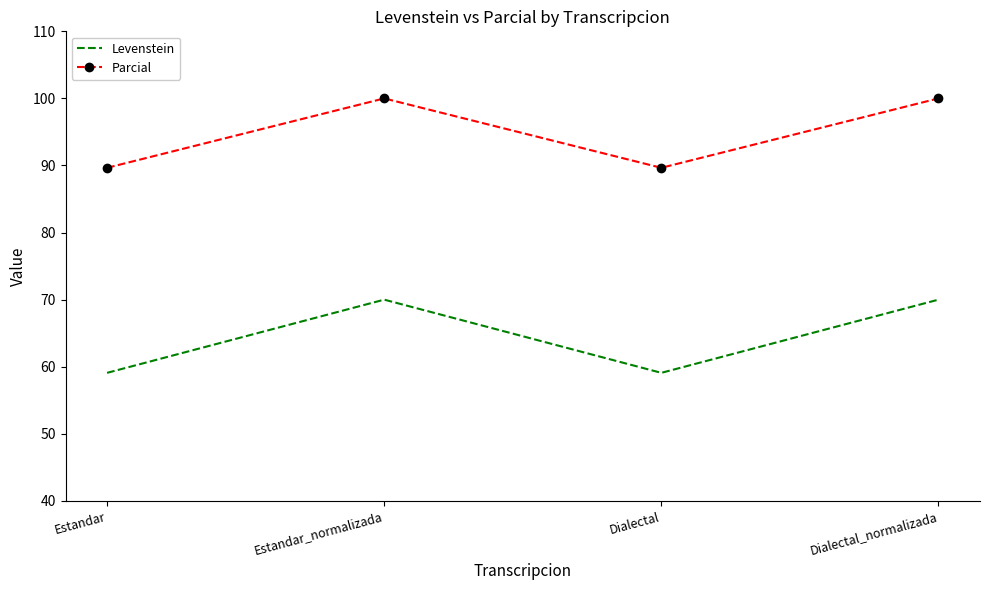

Which series has the largest range (max minus min)?

Levenstein